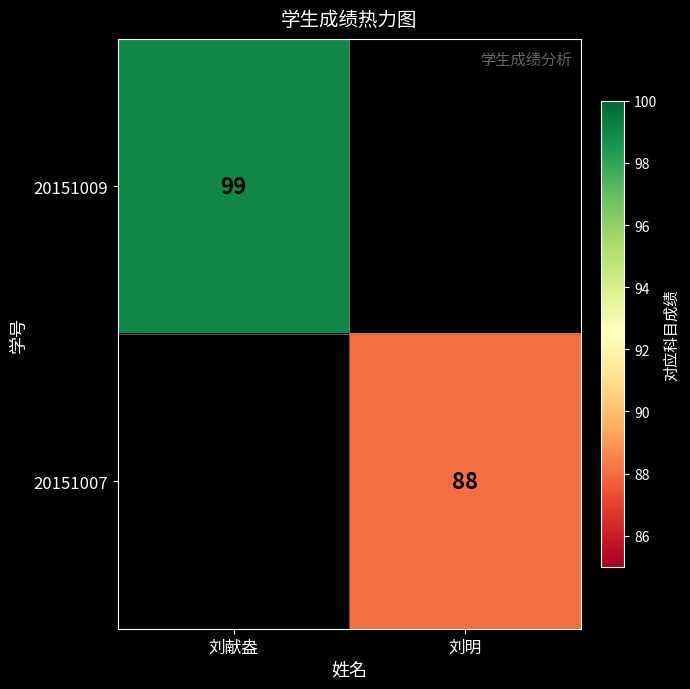

Is the value of 20151007 at 刘明 greater than the value of 20151009 at 刘献盎?

No